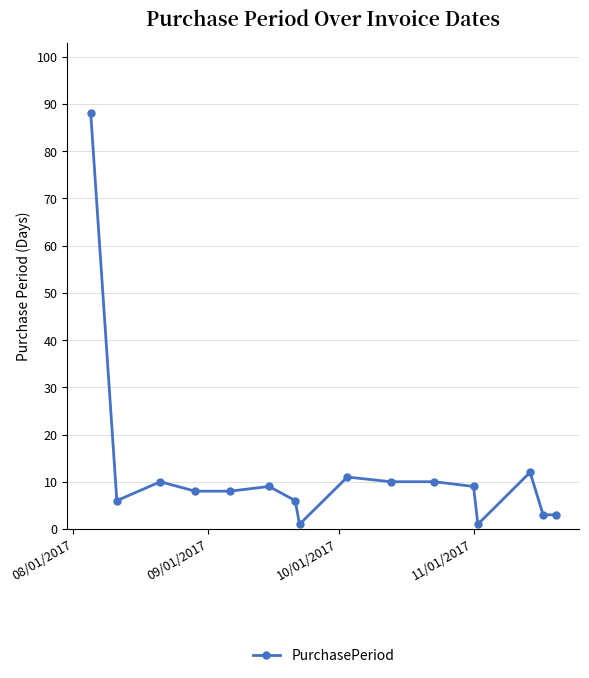

How many distinct data groups are displayed?

1